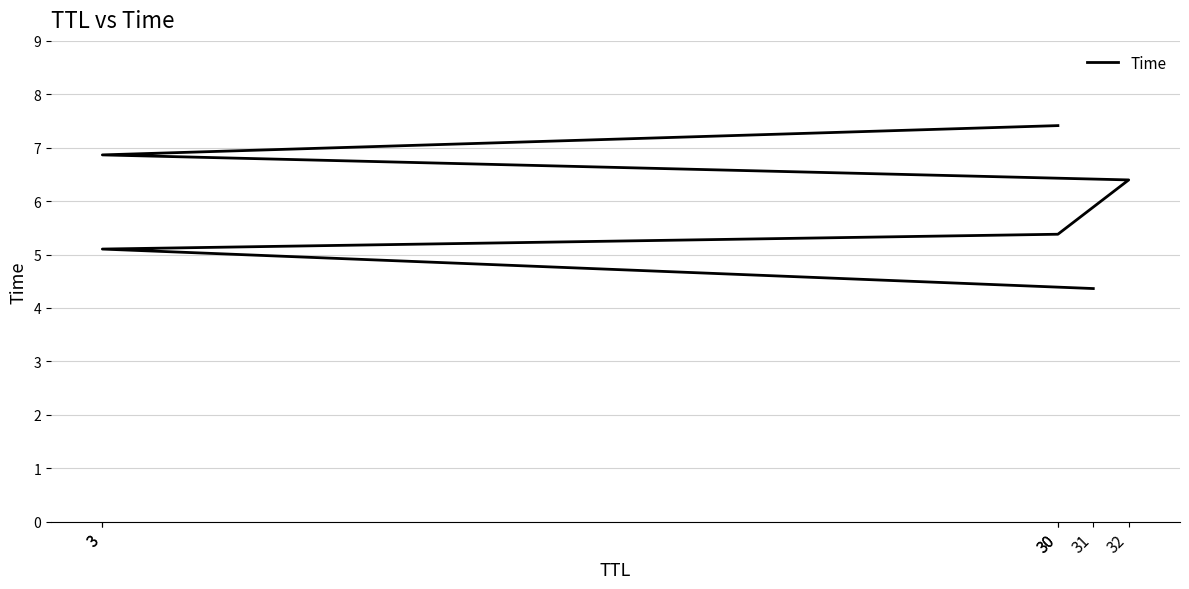

Where is the data nearest to the value 5?

3